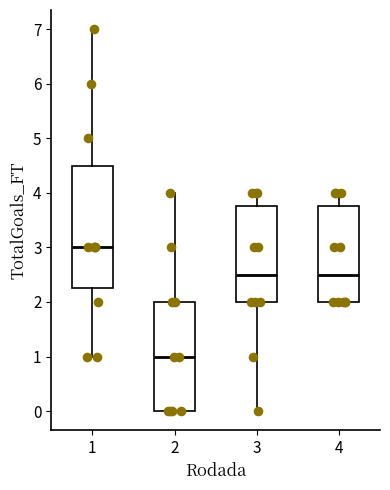

Comparing the boxes themselves (not the whiskers), which one is the tallest?

1